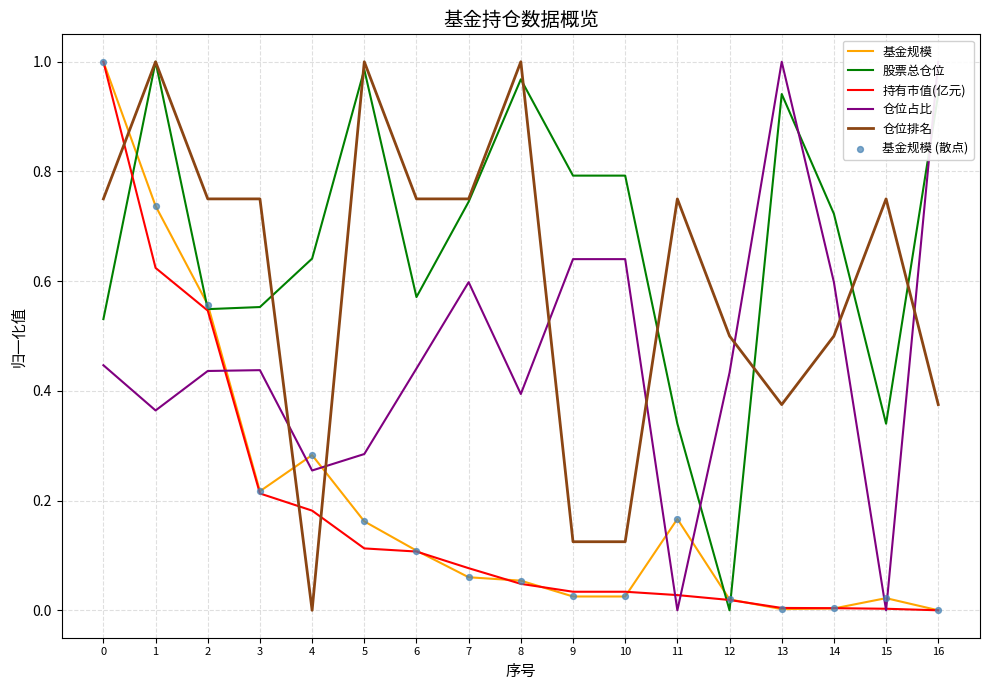

What are all the series names shown in the legend?

基金规模, 股票总仓位, 持有市值(亿元), 仓位占比, 仓位排名, 基金规模 (散点)